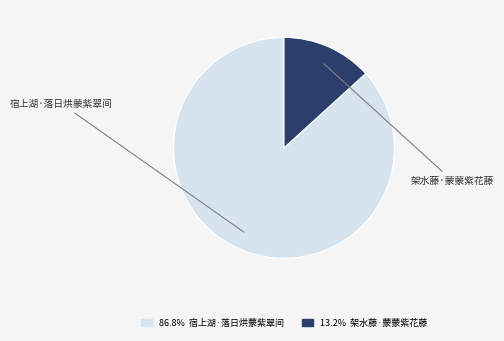

To the nearest percent, what is the average slice percentage?

50%